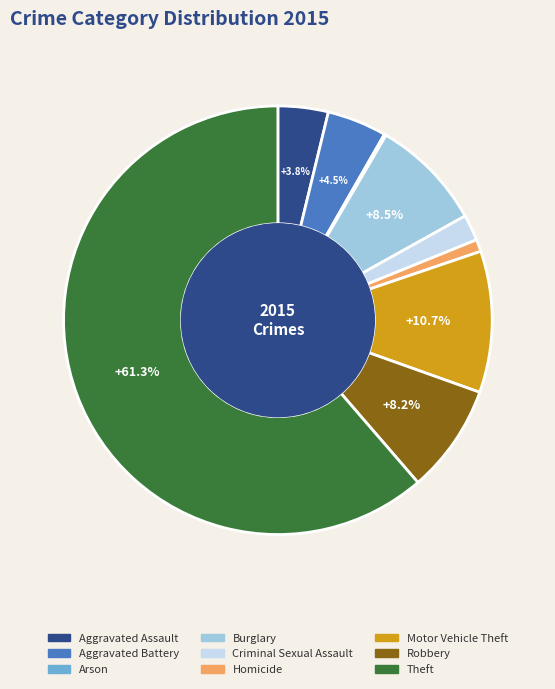

Is Theft the majority of the pie?

Yes